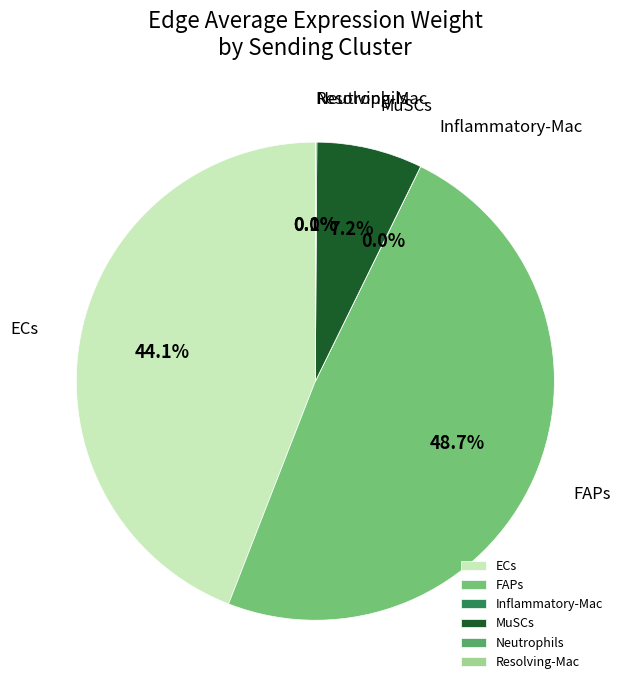

Is it true that ECs is 44% of the pie?

True